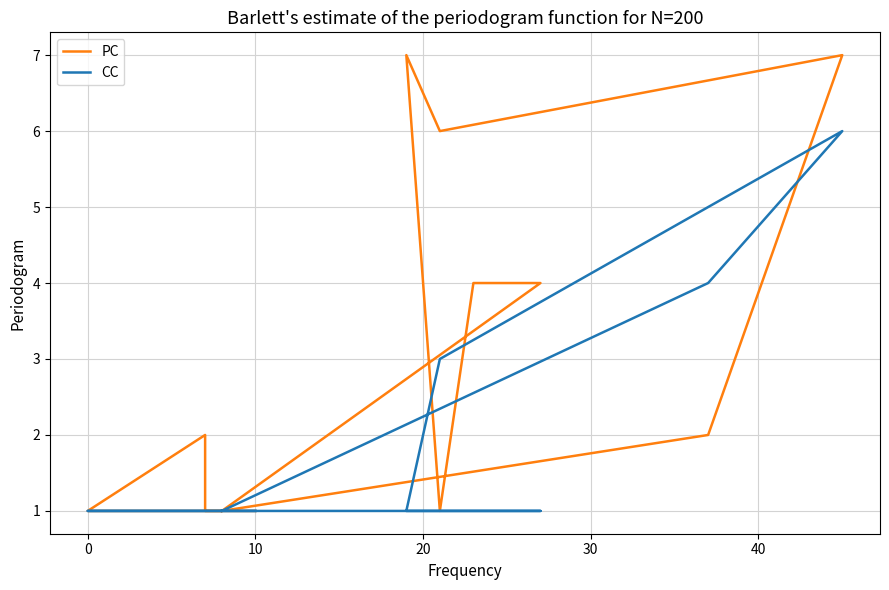

Rank the series at 30 from lowest to highest value.

CC, PC